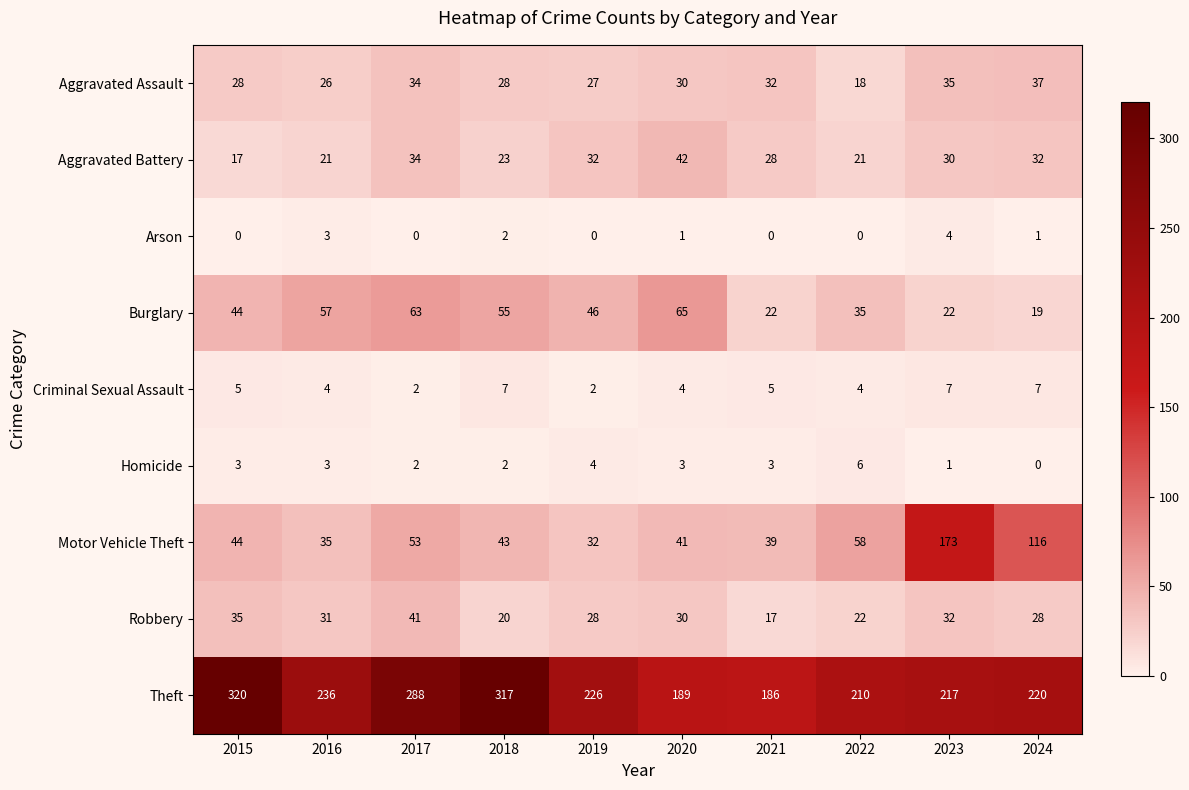

What is the sum of all Burglary values?

428